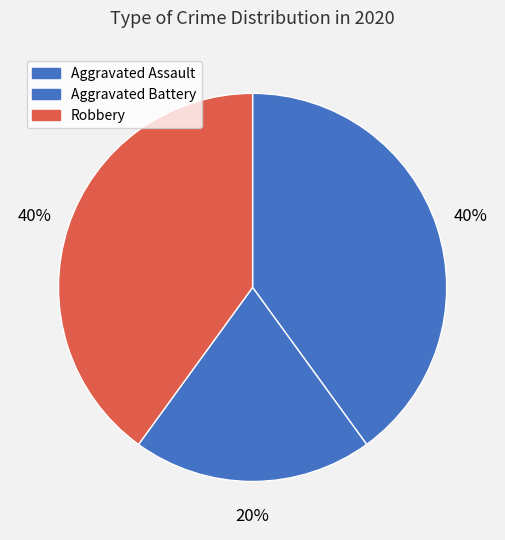

Does Aggravated Assault represent more than half of the total?

No